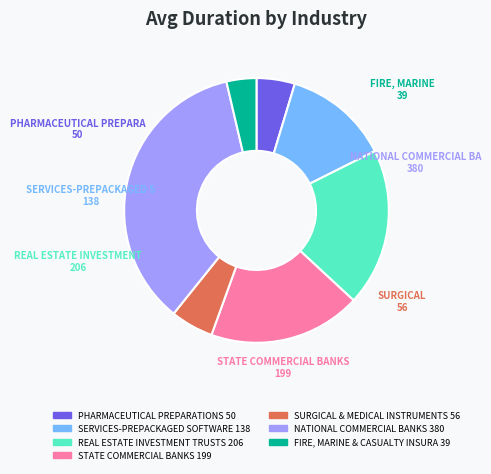

Is there a majority slice in this chart?

No